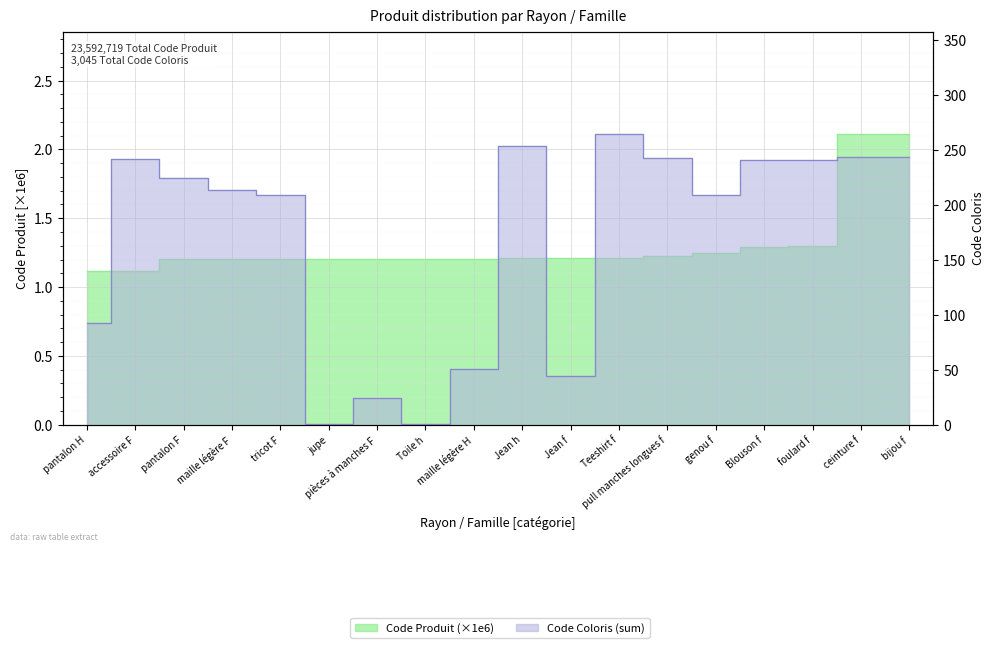

Where is the first local maximum for Code Coloris sum?

accessoire F